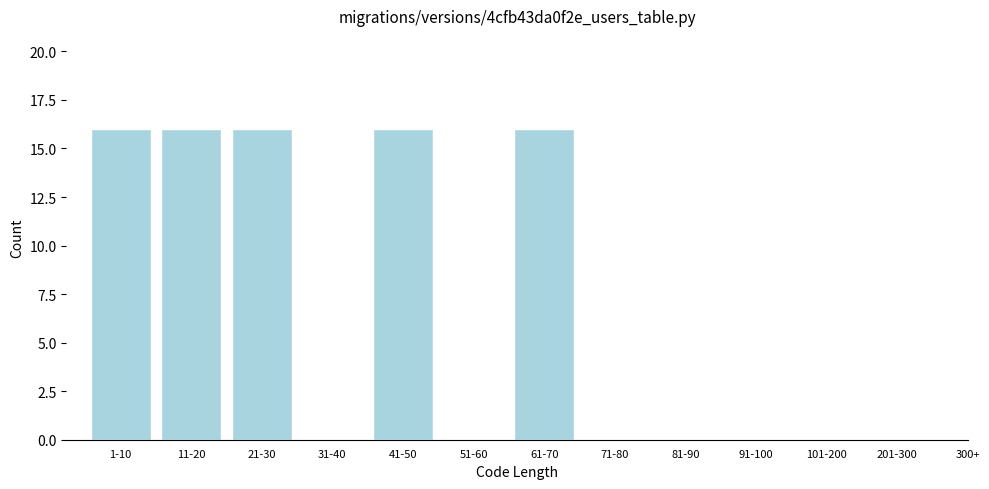

Reading left to right, transcribe all the data shown in this chart.

1-10=16	11-20=16	21-30=16	31-40=0	41-50=16	51-60=0	61-70=16